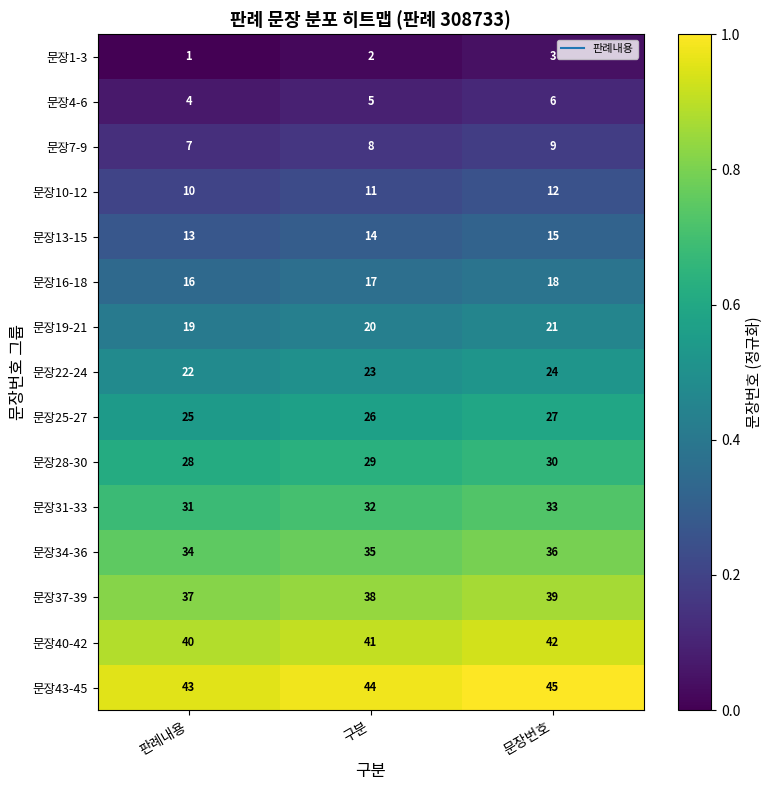

At how many categories does at least one series exceed 27?

3